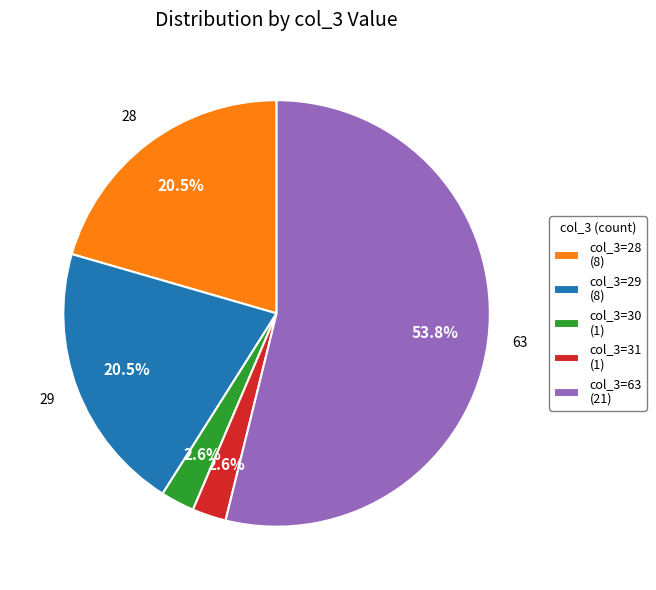

Is there a majority slice in this chart?

Yes